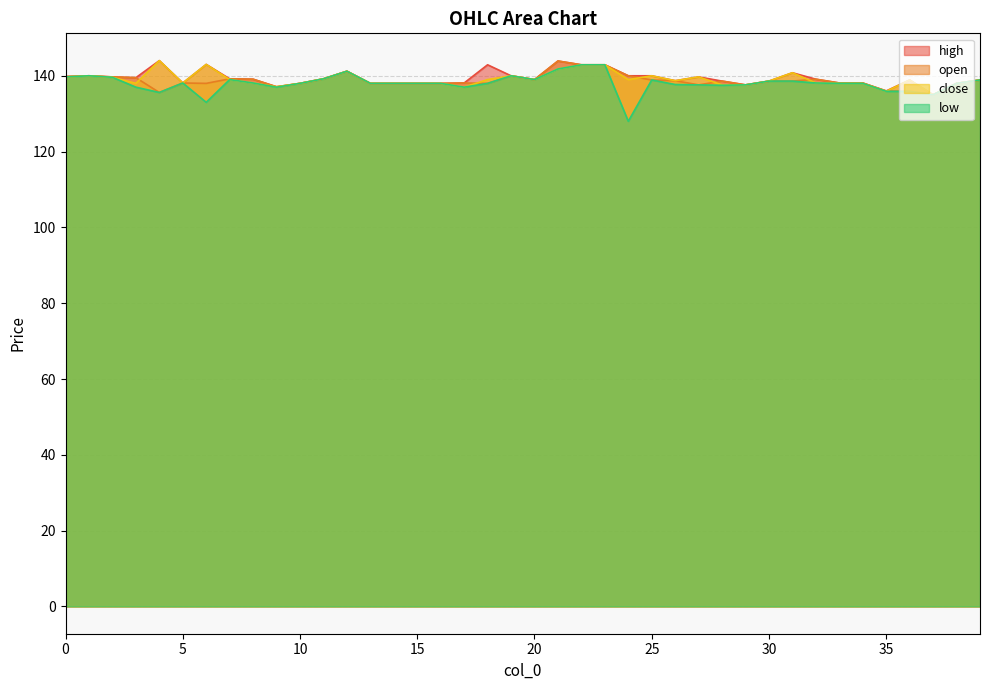

What is the maximum value shown in the chart?

144.0